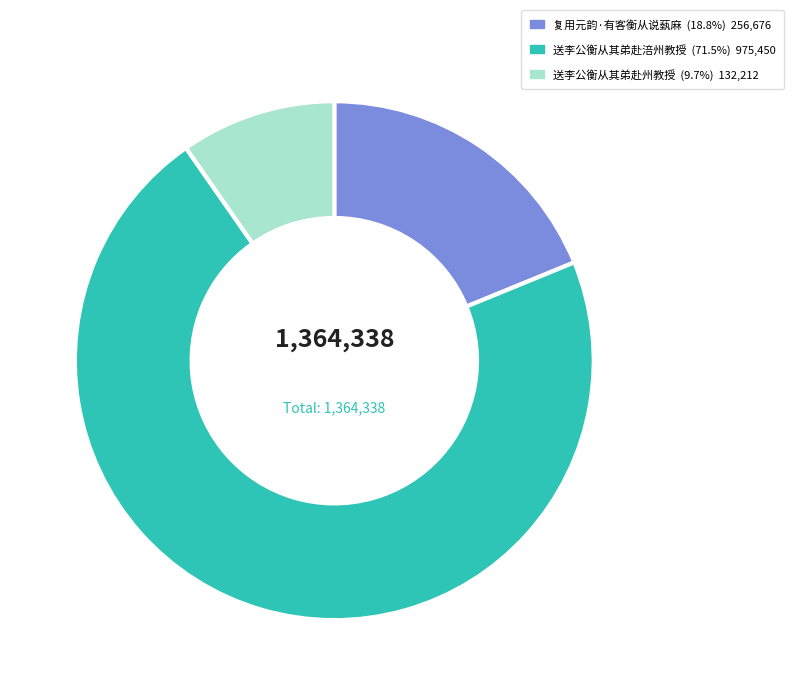

Is the sum of 送李公衡从其弟赴州教授 and 复用元韵·有客衡从说蓺麻 greater than half?

No